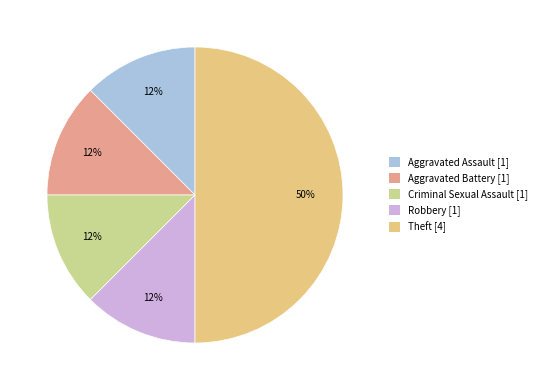

How many slices are in this pie chart?

5